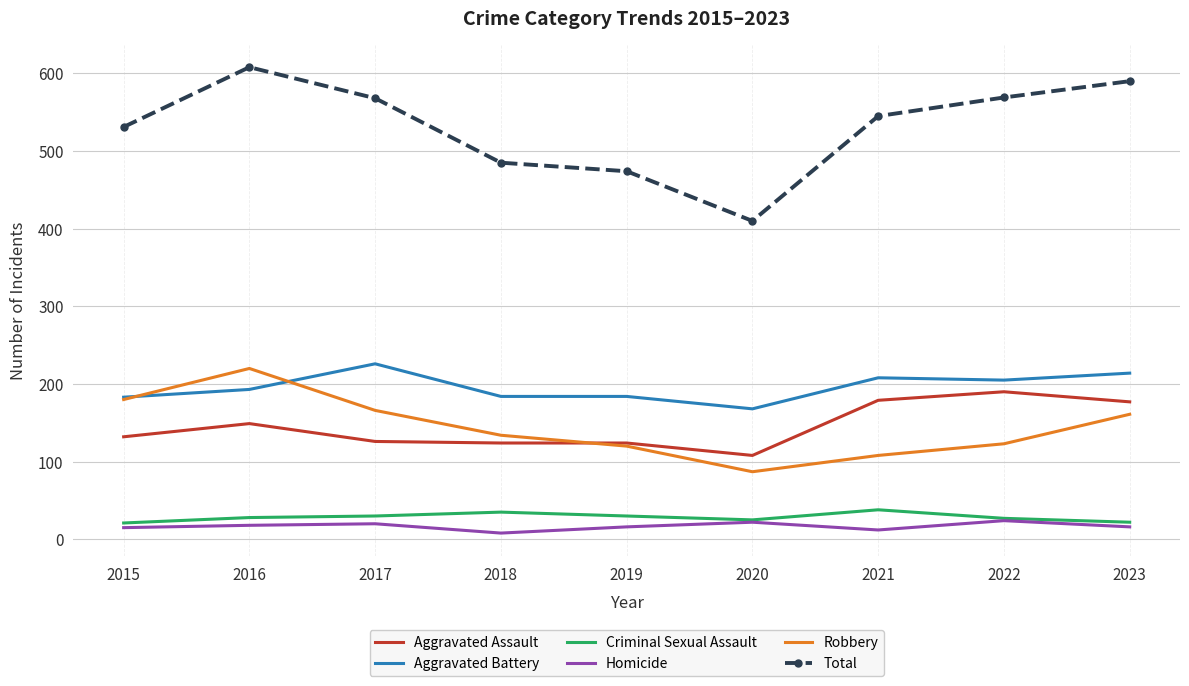

True or false: Aggravated Battery has a value of 303 at 2017.

False